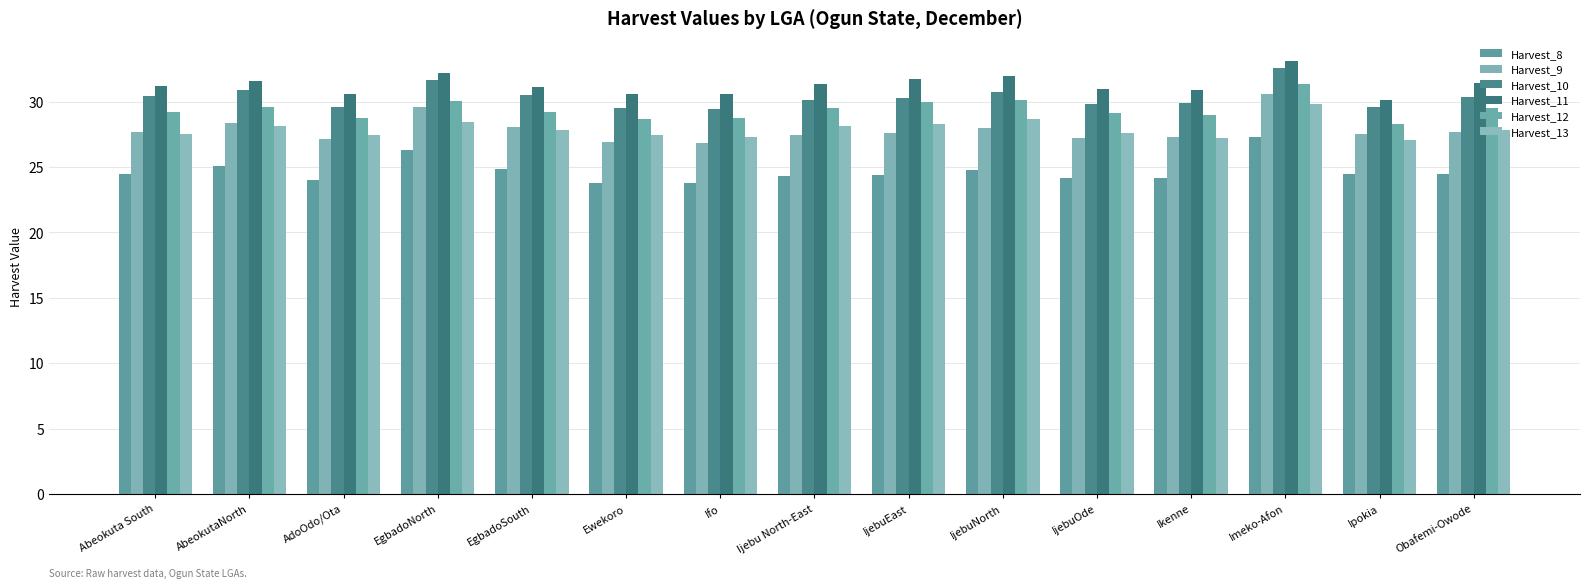

Is it true that Harvest_10 equals 32.5 at Imeko-Afon?

True